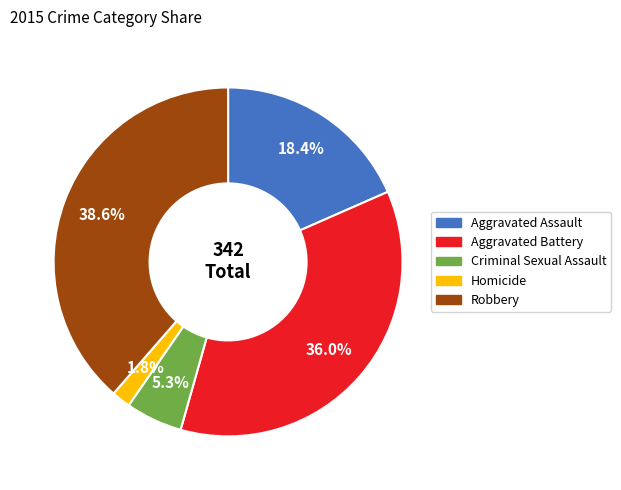

What is the smallest slice in the pie chart?

Homicide